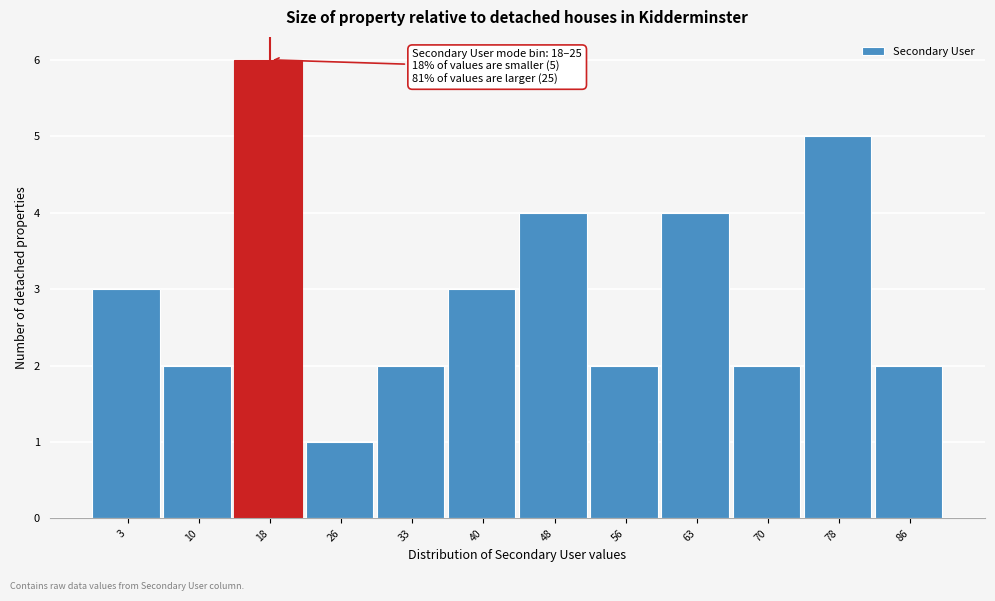

Reading left to right, what are all the values shown in this chart?

3=3	10=2	18=6	26=1	33=2	40=3	48=4	56=2	63=4	70=2	78=5	86=2